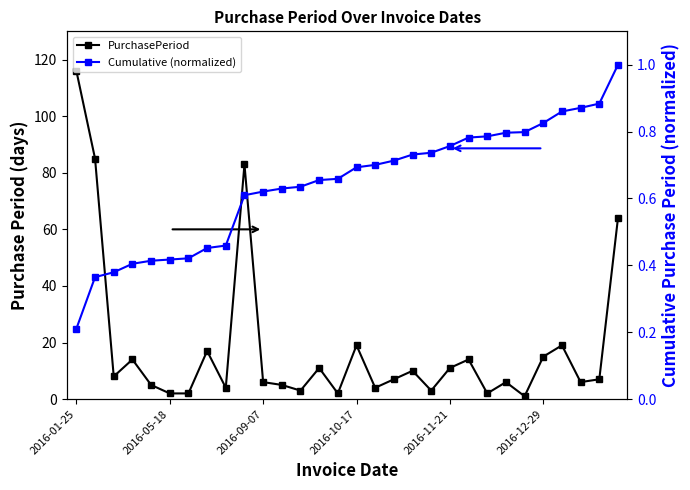

True or false: Cumulative (normalized) and PurchasePeriod intersect in this chart.

False